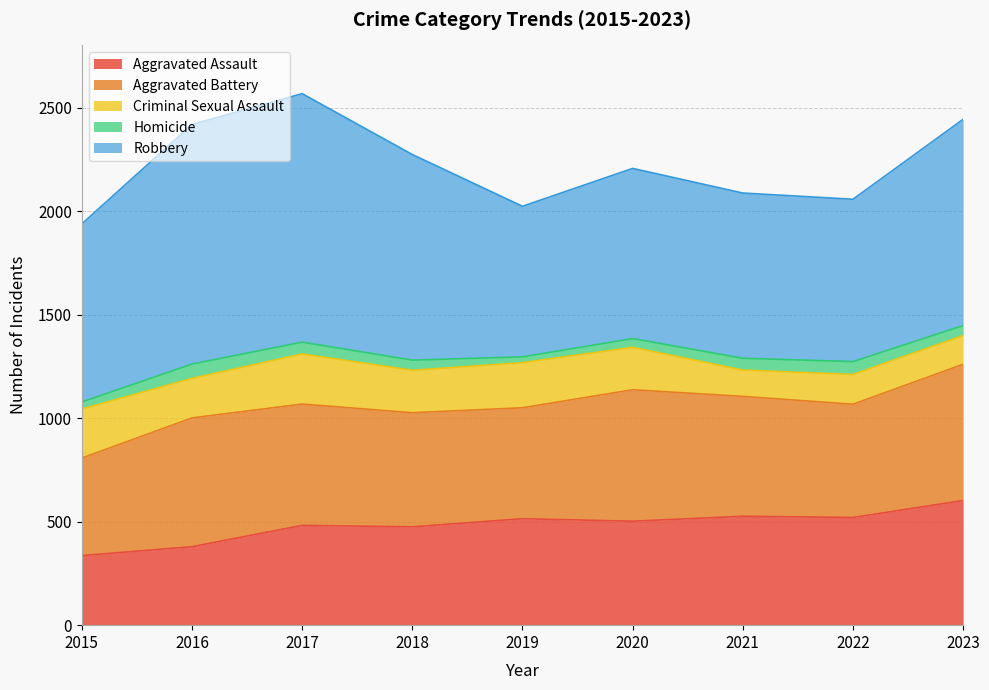

In Robbery, how many points are higher than both neighbors (excluding endpoints)?

2